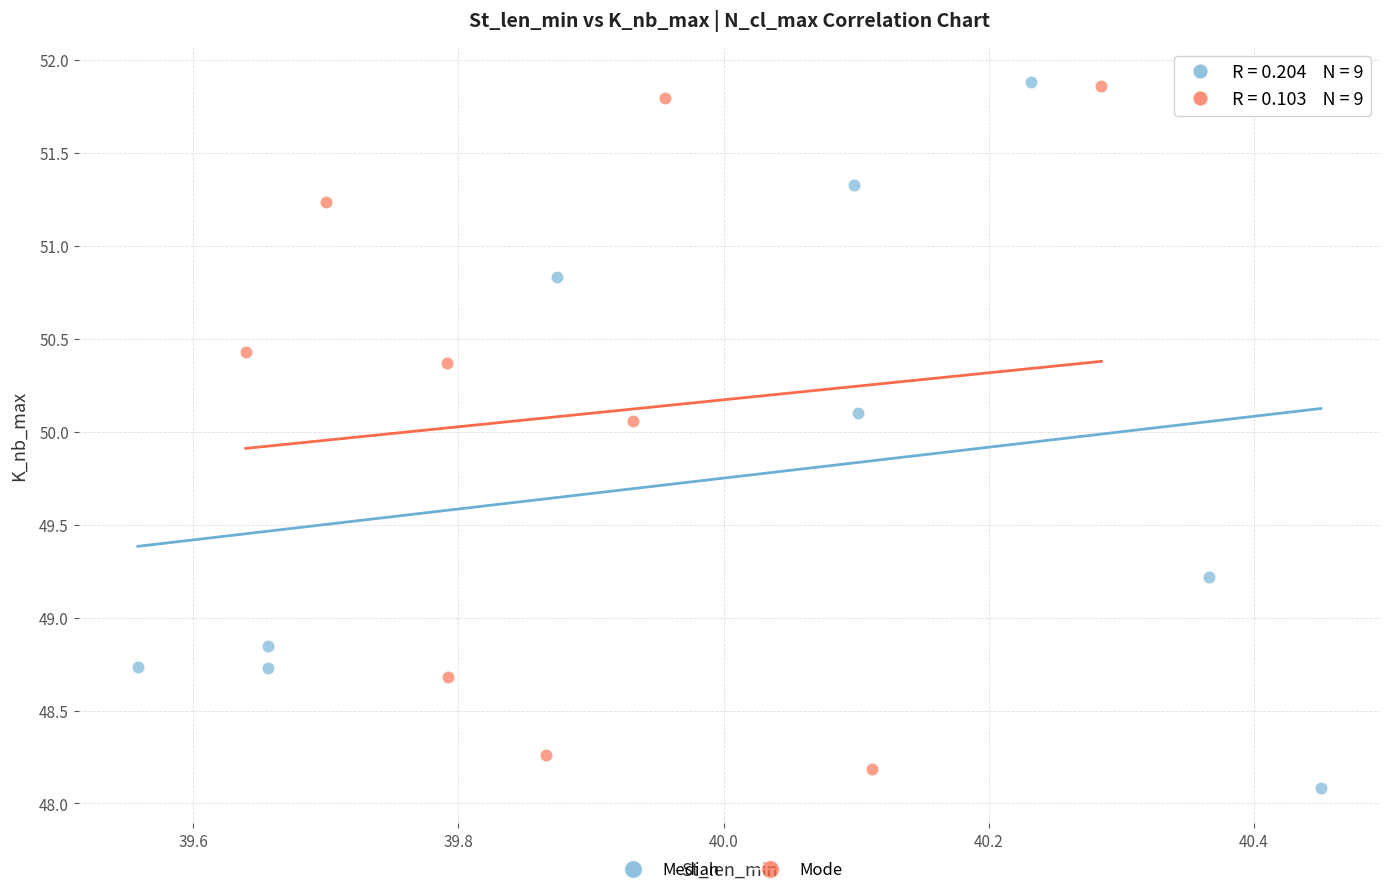

What are all the series names shown in the legend?

Median, Mode